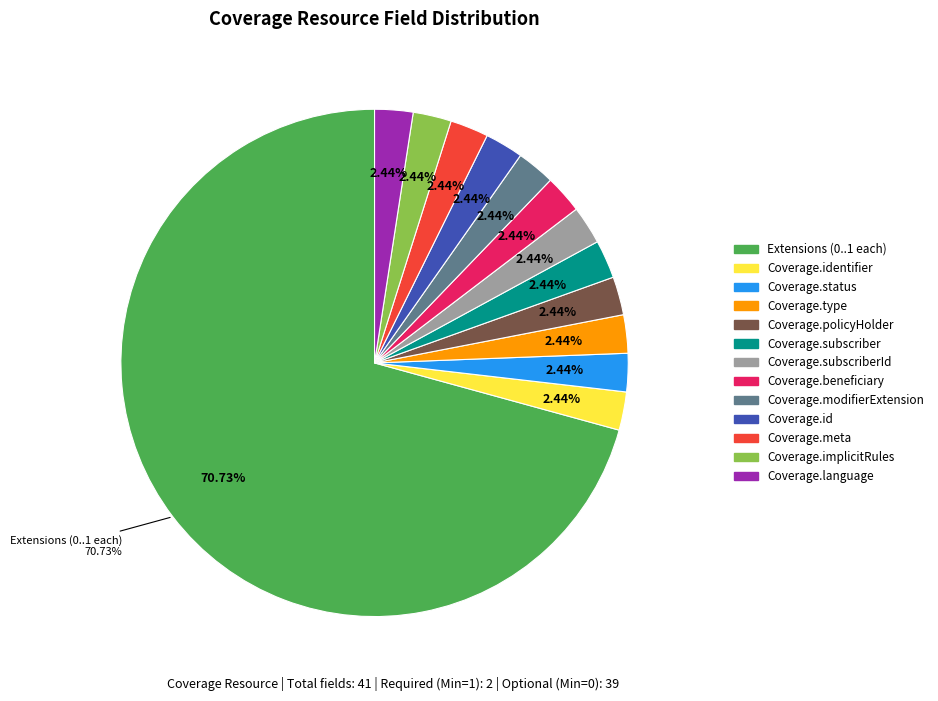

True or false: Coverage.status accounts for 37% of the total.

False